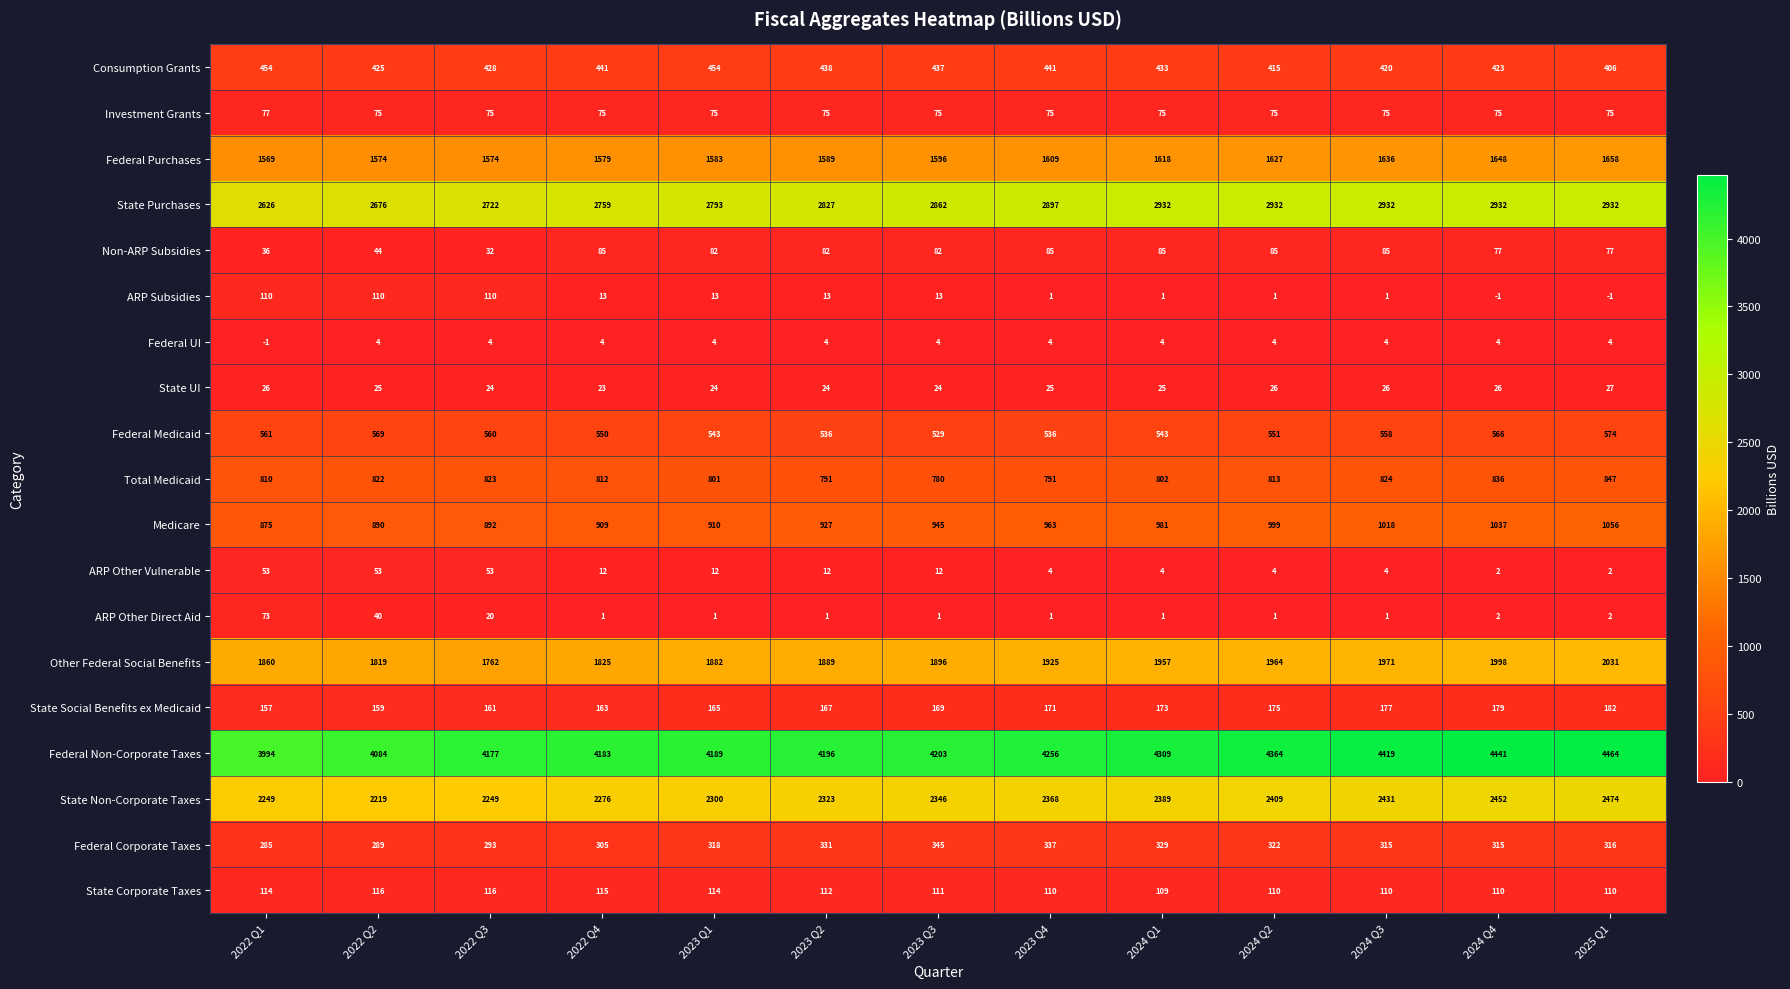

What is the difference between the second highest and minimum values in the State Purchases series?

306